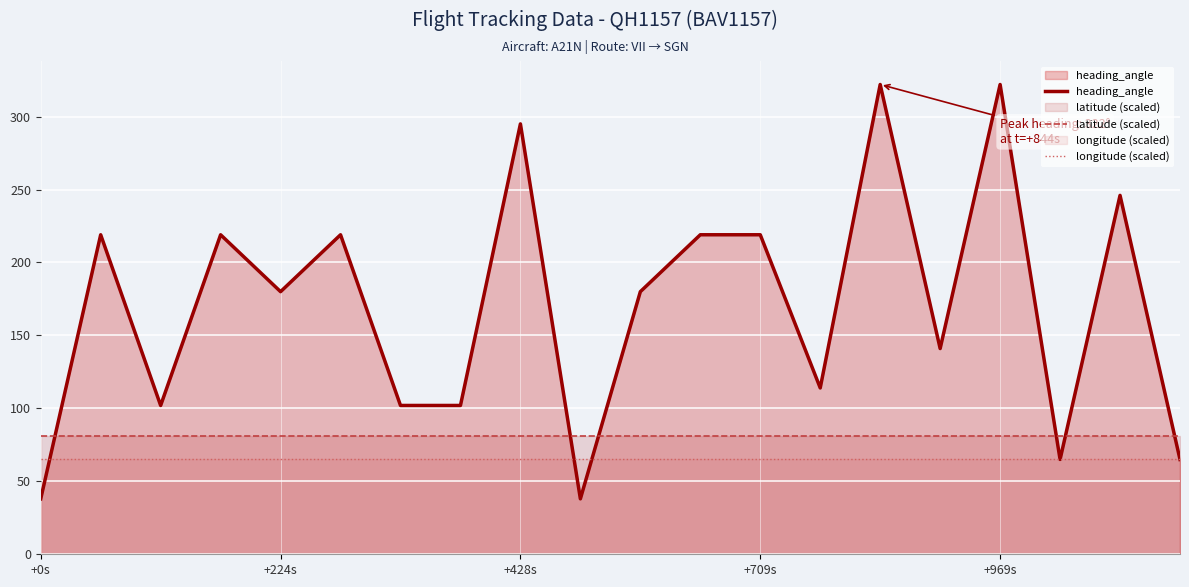

The heading_angle series shows 99.5 at 19. True or false?

False